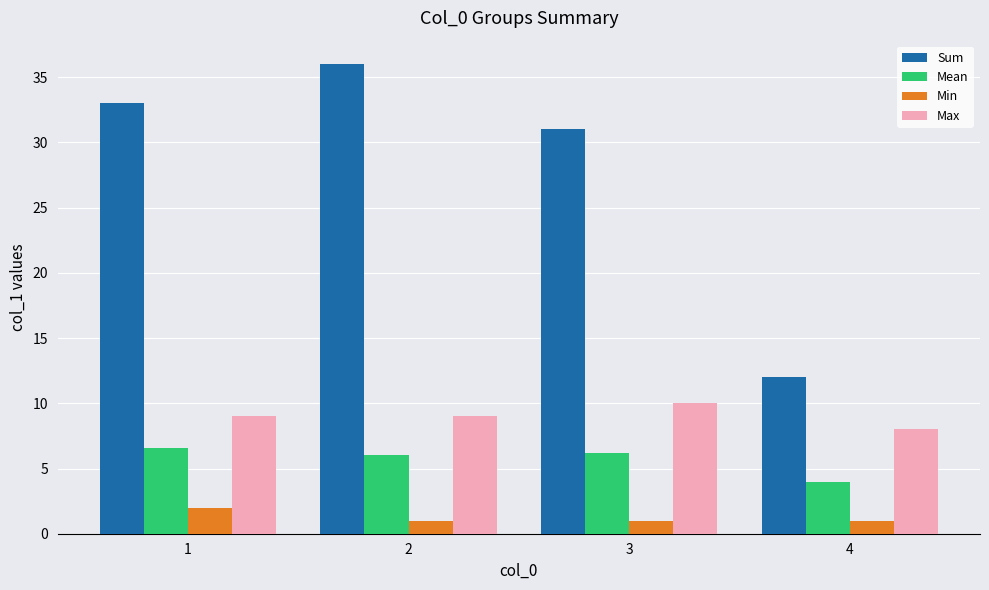

What is the difference between the Max values at 3 and 4?

2.0